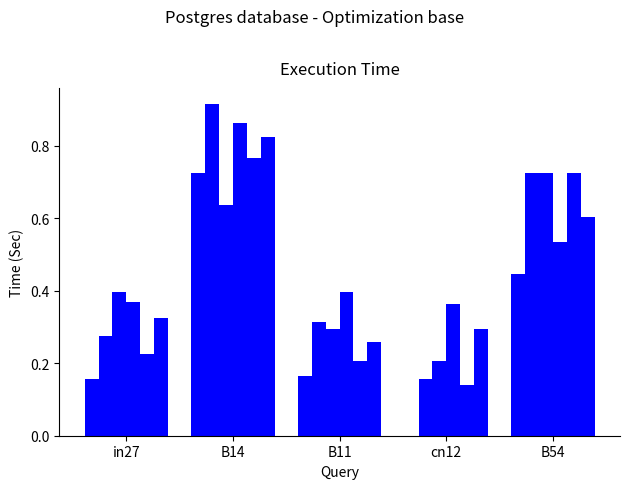

Reading left to right, extract all data points from this chart.

job211_scenario0_391: 0.2	0.7	0.2	0.0	0.4
job214_scenario2_396: 0.3	0.9	0.3	0.2	0.7
job216_scenario1_400: 0.4	0.6	0.3	0.2	0.7
job217_scenario3_402: 0.4	0.9	0.4	0.4	0.5
job218_scenario1_403: 0.2	0.8	0.2	0.1	0.7
job219_scenario4_404: 0.3	0.8	0.3	0.3	0.6